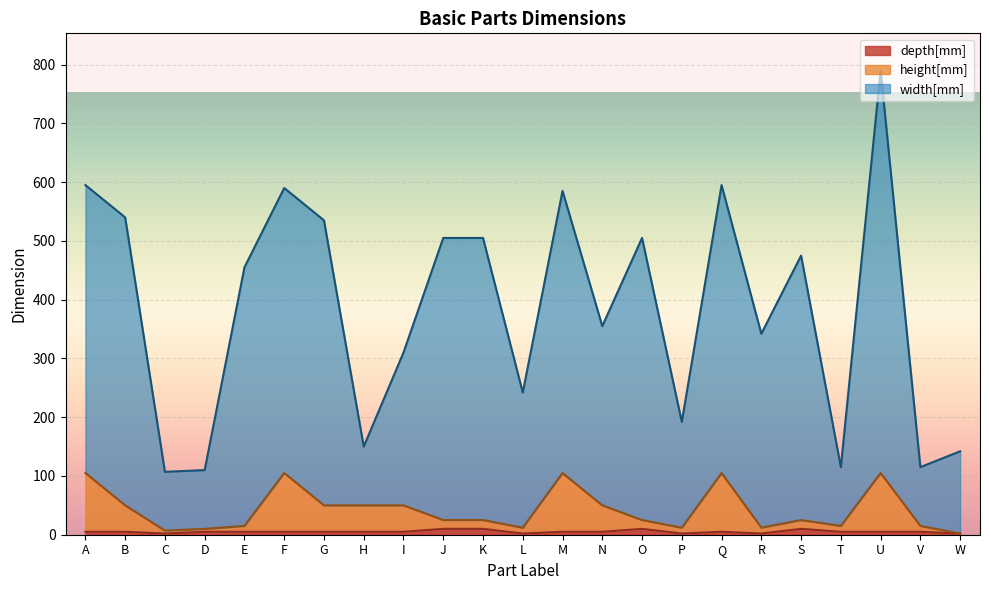

True or false: depth[mm] has a value of 7 at D.

False